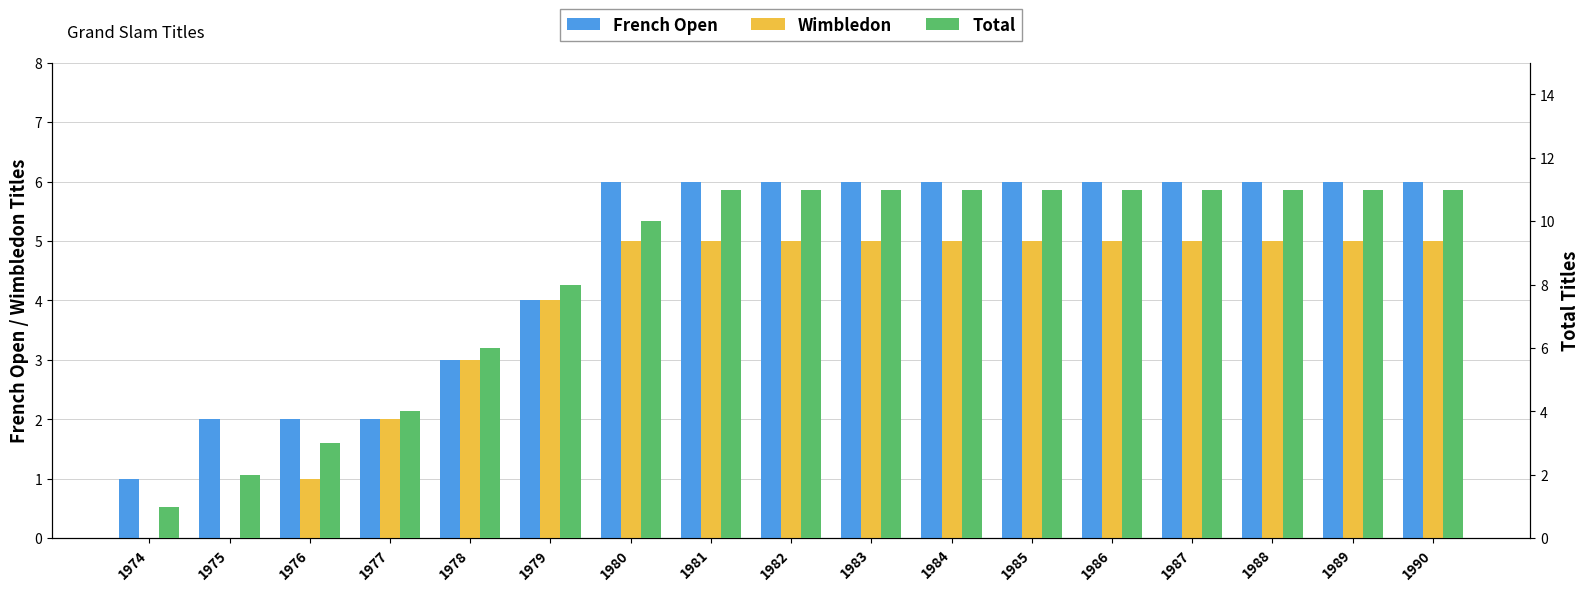

What is the minimum value for Total?

1